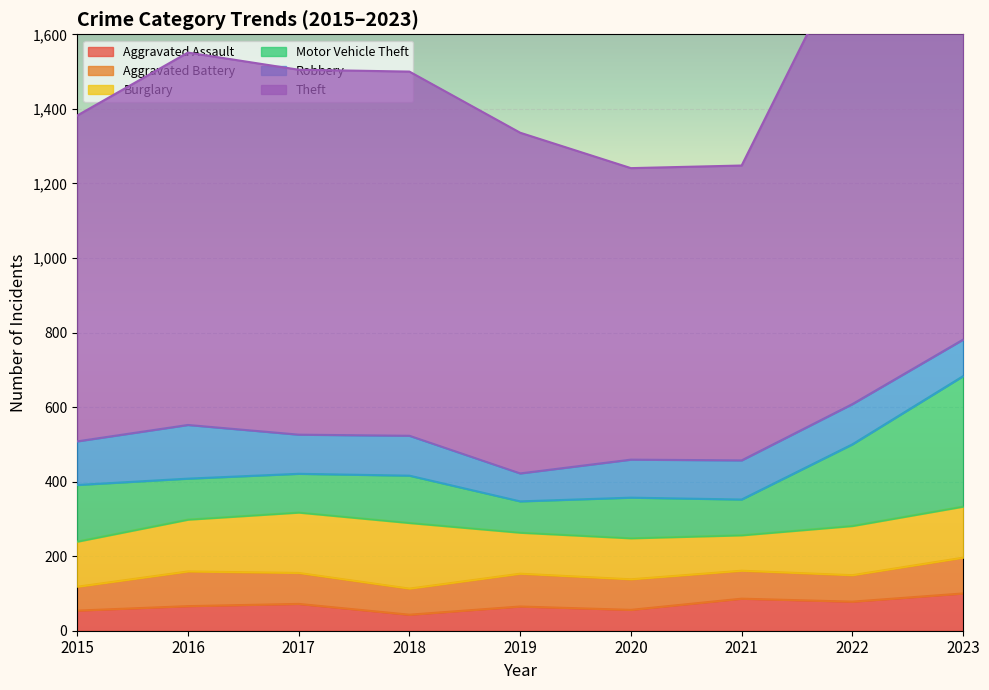

True or false: Motor Vehicle Theft has more than 1 interior local peaks.

True